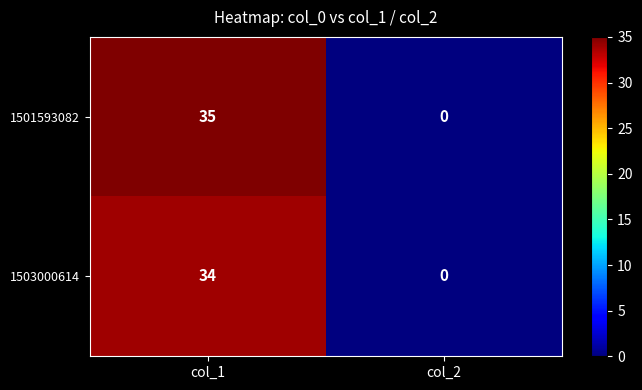

What is the greatest value displayed?

35